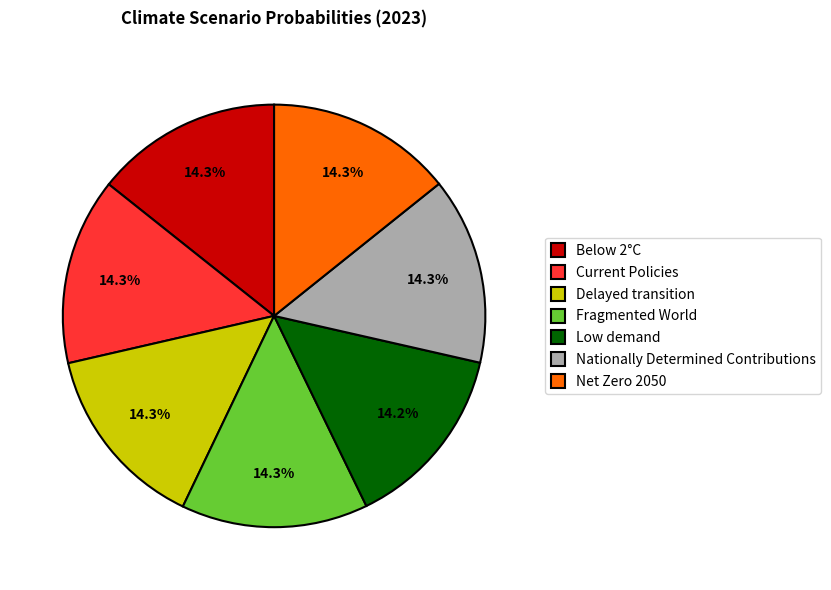

How many slices are in this pie chart?

7